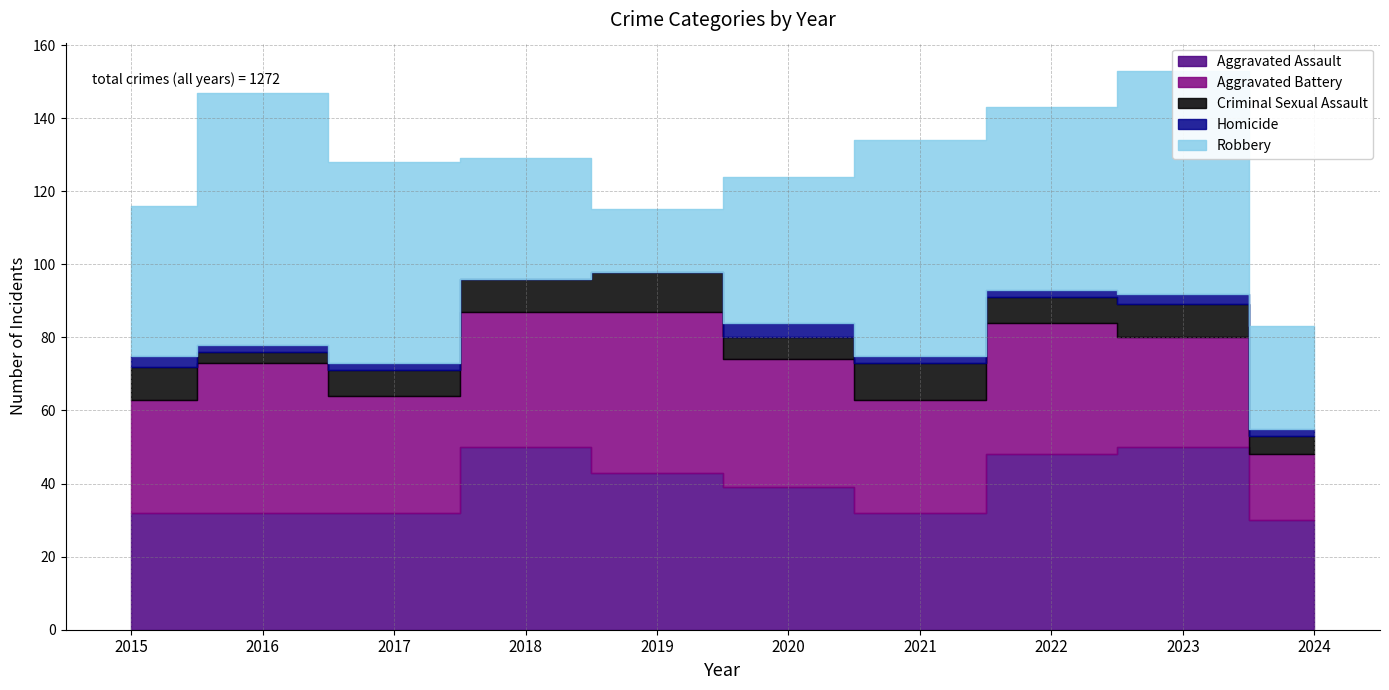

At which label does Robbery reach its minimum?

2019